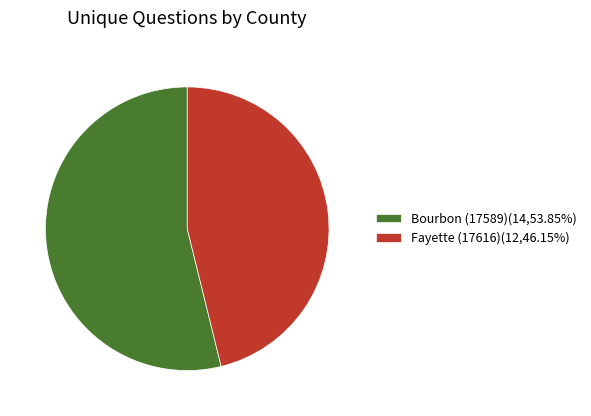

Count the number of slices in the pie.

2